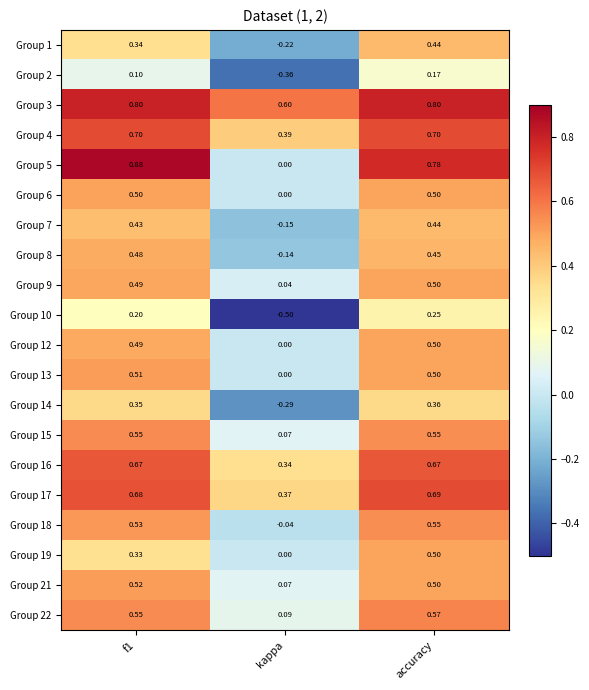

Is the value of Group 3 at accuracy greater than the value of Group 5 at f1?

No